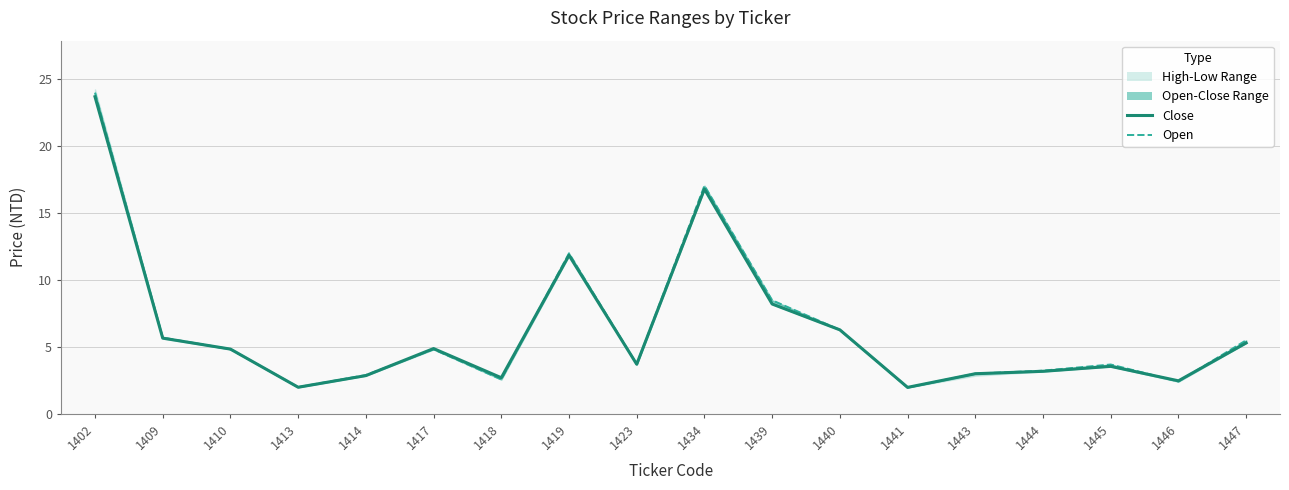

Does the chart have visible grid lines?

Yes